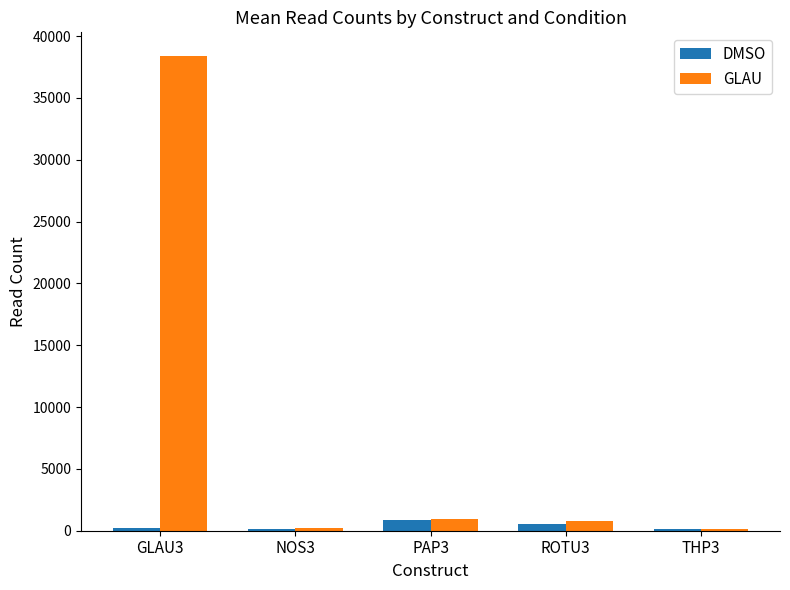

How many groups of bars are there?

5